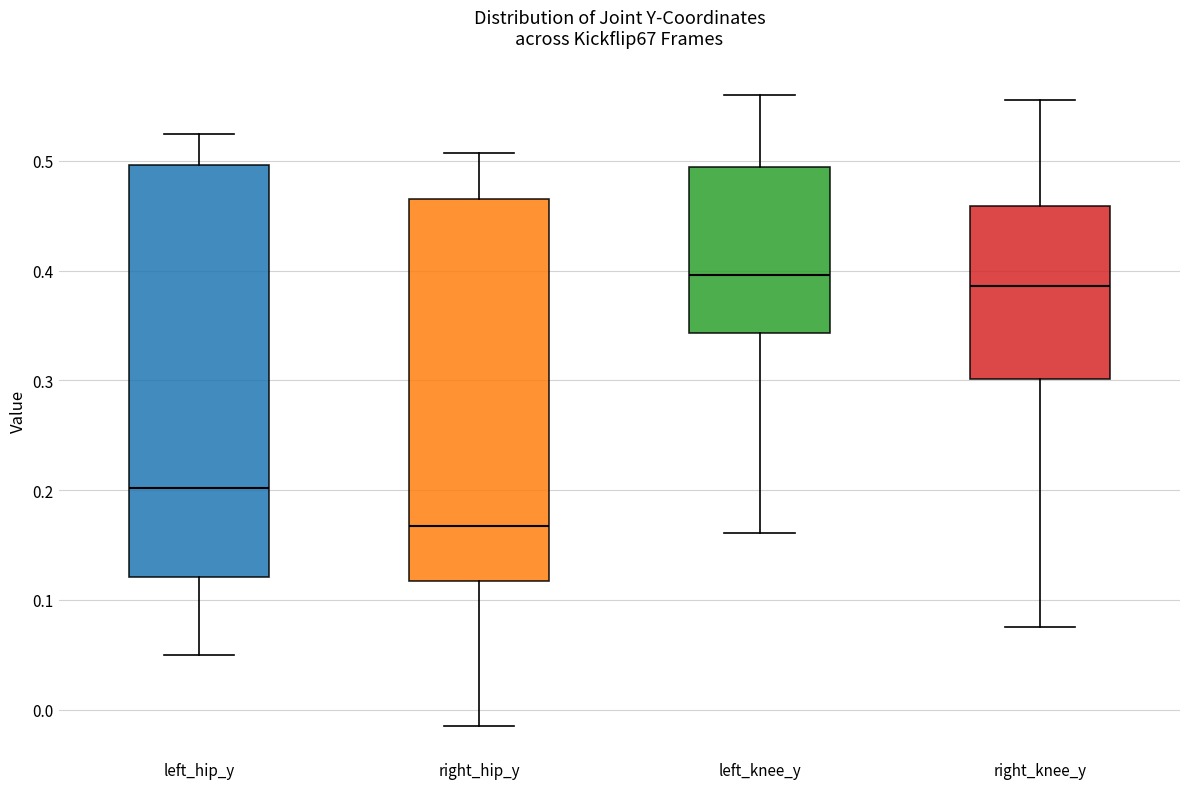

Which box is the tallest, from its lower edge to its upper edge?

left_hip_y